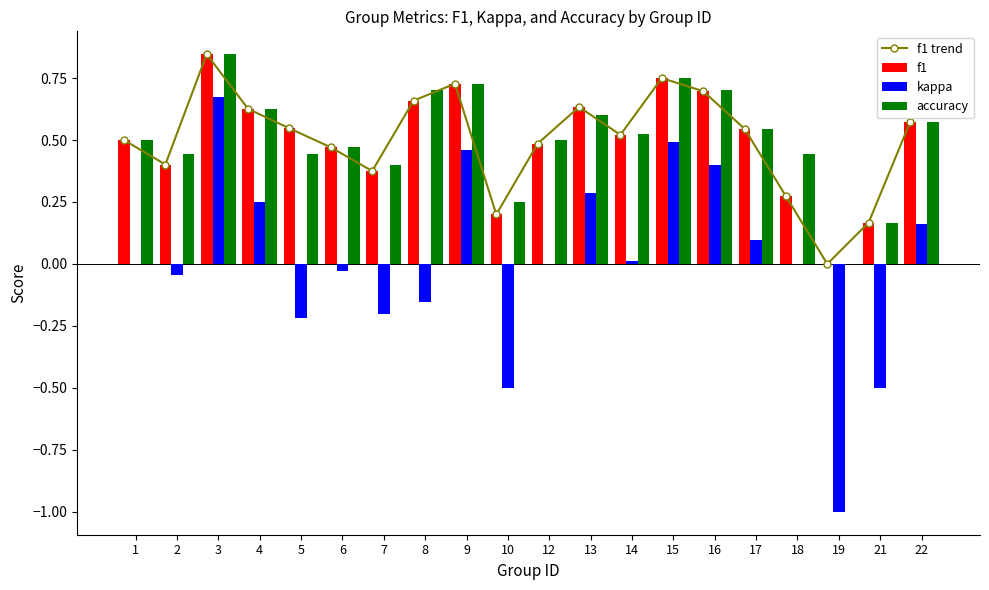

Reading left to right, list all the values displayed in this chart.

f1 trend: 1=0.5	2=0.4	3=0.8	4=0.6	5=0.5	6=0.5	7=0.4	8=0.7	9=0.7	10=0.2	12=0.5	13=0.6	14=0.5	15=0.8	16=0.7	17=0.5	18=0.3	19=0.0	21=0.2	22=0.6
f1: 1=0.5	2=0.4	3=0.8	4=0.6	5=0.5	6=0.5	7=0.4	8=0.7	9=0.7	10=0.2	12=0.5	13=0.6	14=0.5	15=0.8	16=0.7	17=0.5	18=0.3	19=0.0	21=0.2	22=0.6
kappa: 1=0.0	2=-0.0	3=0.7	4=0.2	5=-0.2	6=-0.0	7=-0.2	8=-0.2	9=0.5	10=-0.5	12=0.0	13=0.3	14=0.0	15=0.5	16=0.4	17=0.1	18=0.0	19=-1.0	21=-0.5	22=0.2
accuracy: 1=0.5	2=0.4	3=0.8	4=0.6	5=0.4	6=0.5	7=0.4	8=0.7	9=0.7	10=0.2	12=0.5	13=0.6	14=0.5	15=0.8	16=0.7	17=0.5	18=0.4	19=0.0	21=0.2	22=0.6